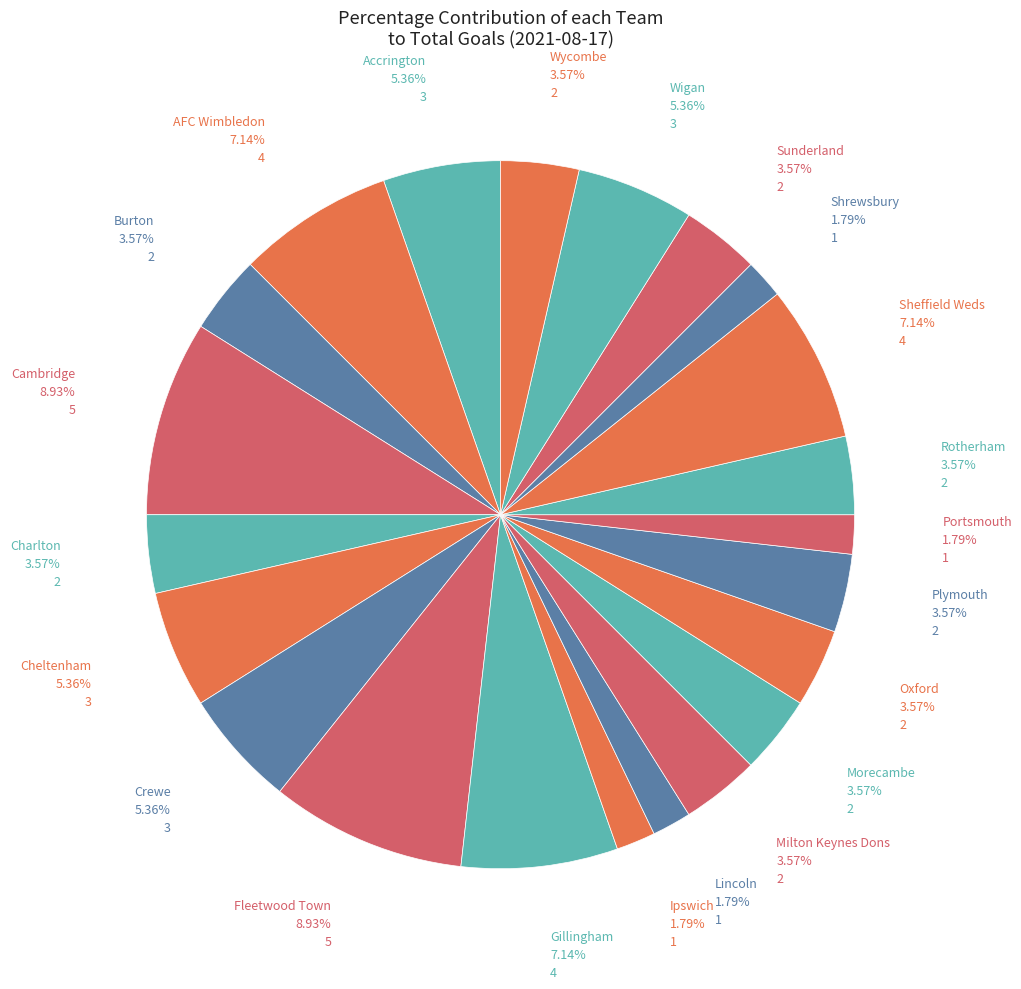

How many segments does this pie chart have?

22